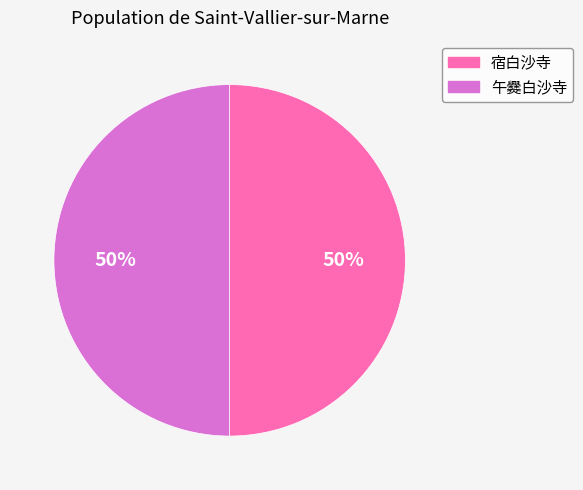

What is the ratio of the value at 午爨白沙寺 to the value at 宿白沙寺?

1.0